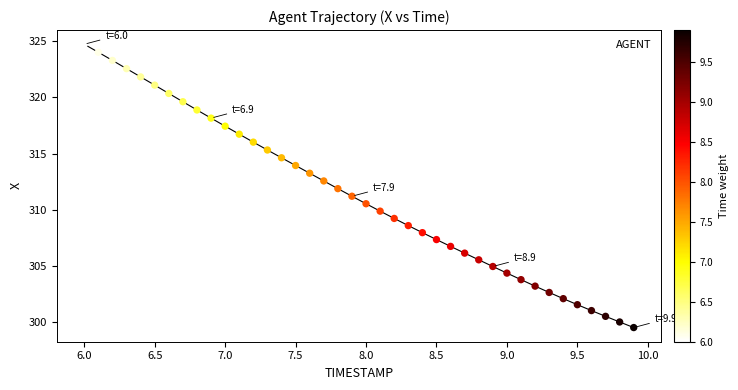

What is the range of X values (max minus min)?

3.9